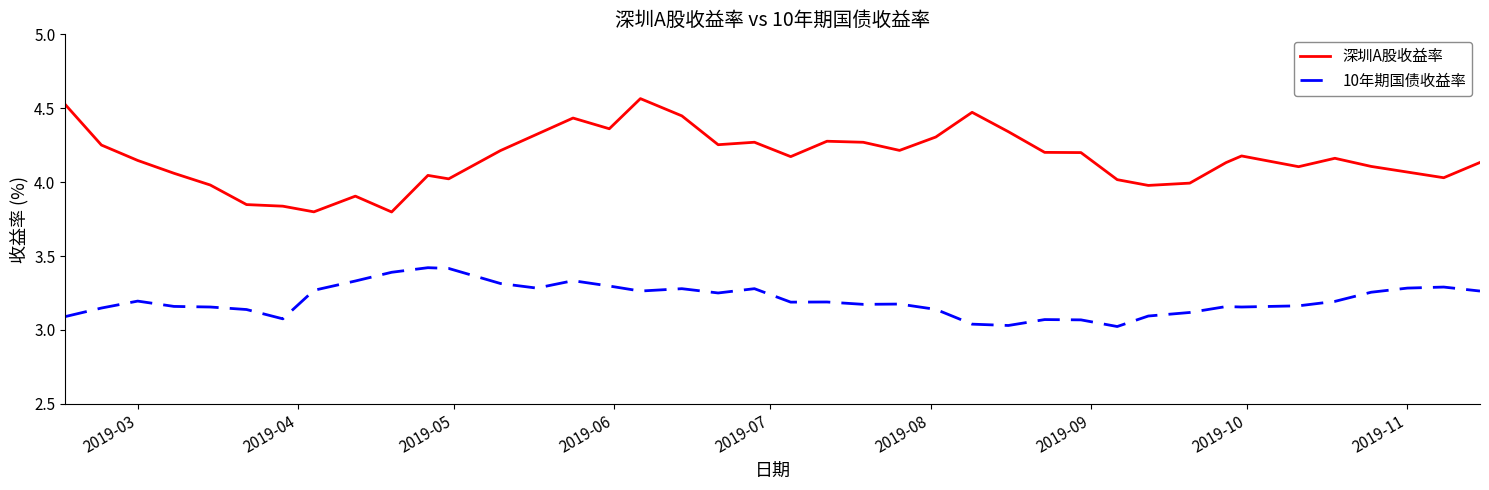

What is the difference between the maximum and minimum values in the 10年期国债收益率 series?

0.4